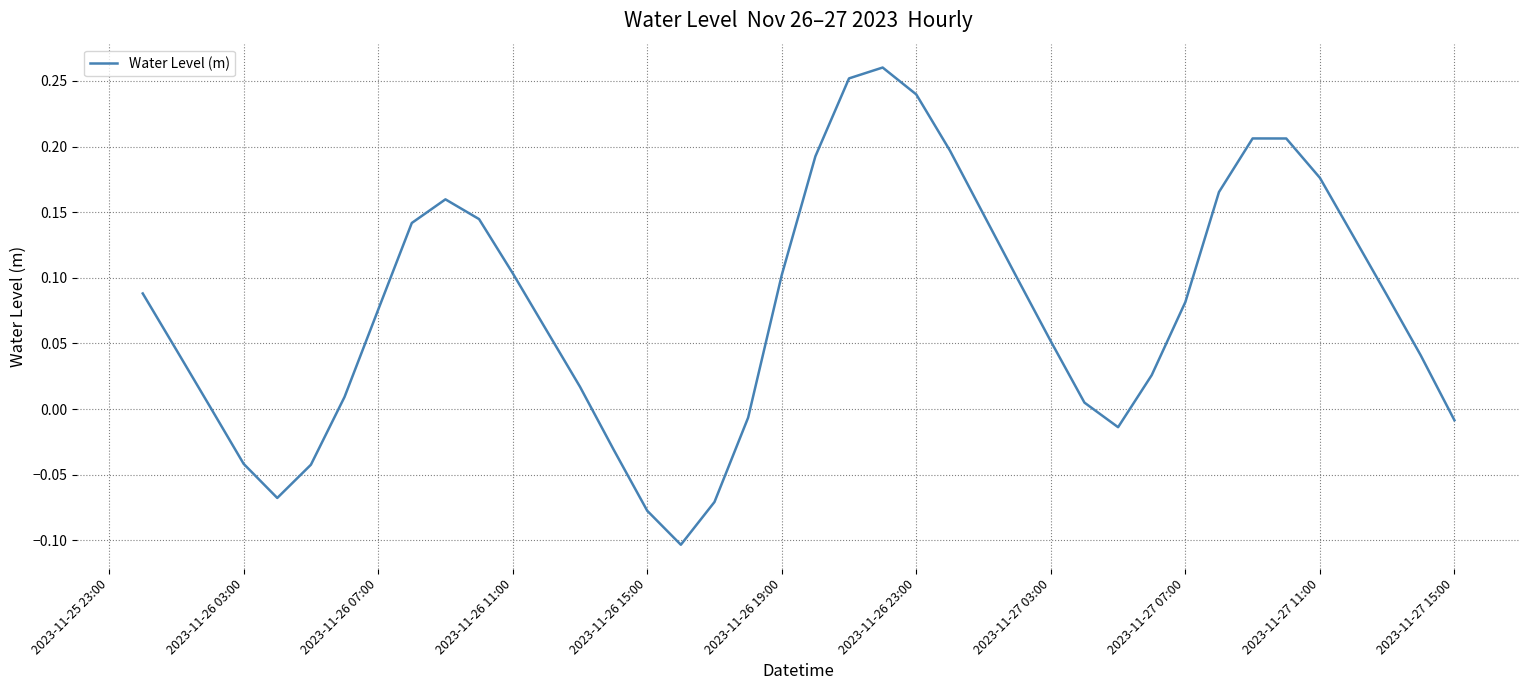

How many lines are shown in the chart?

1